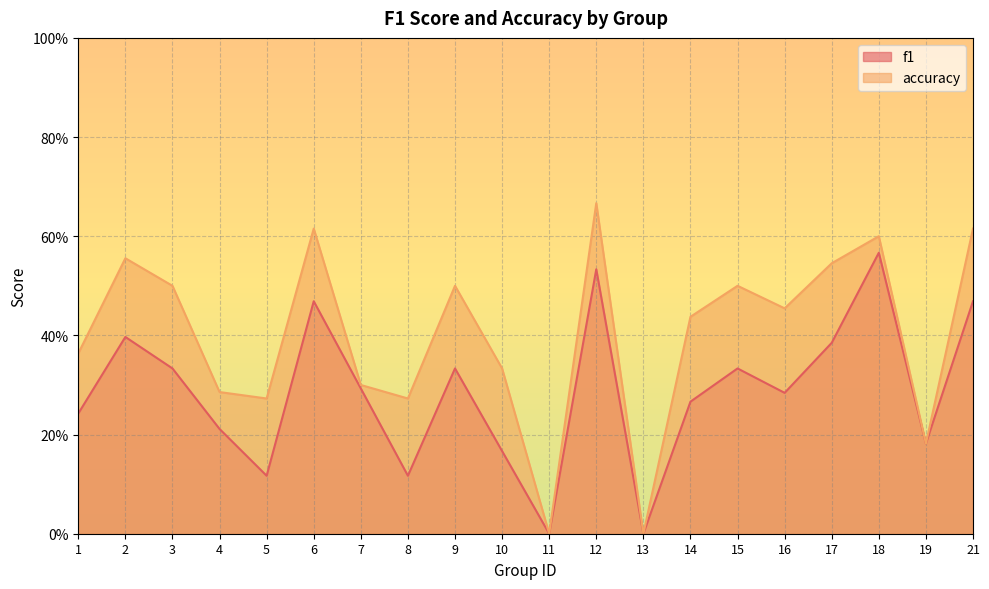

True or false: f1 has a value of 0.2 at 2.

False